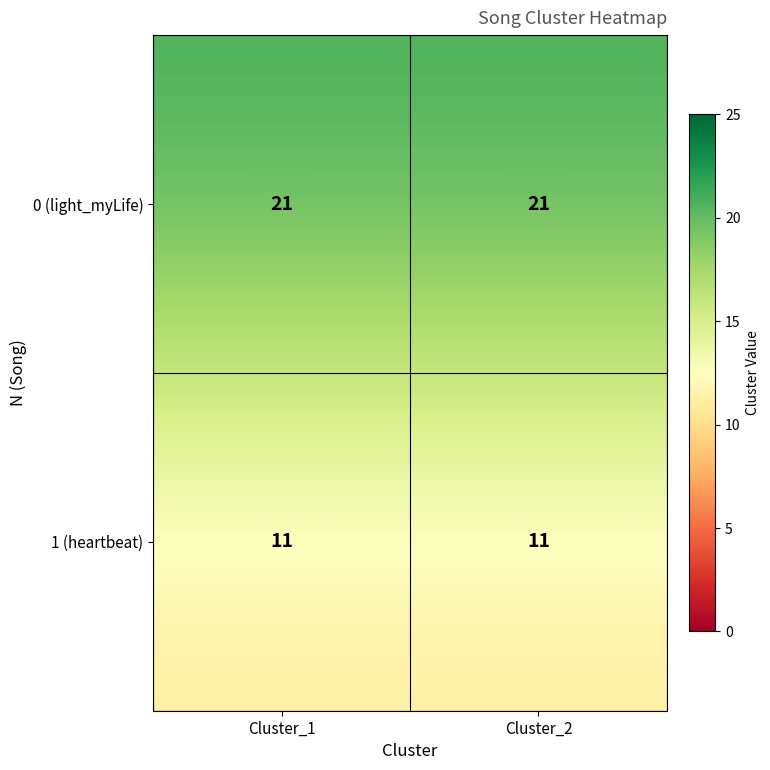

At Cluster_2, list the series in order from largest to smallest.

0 (light_myLife), 1 (heartbeat)